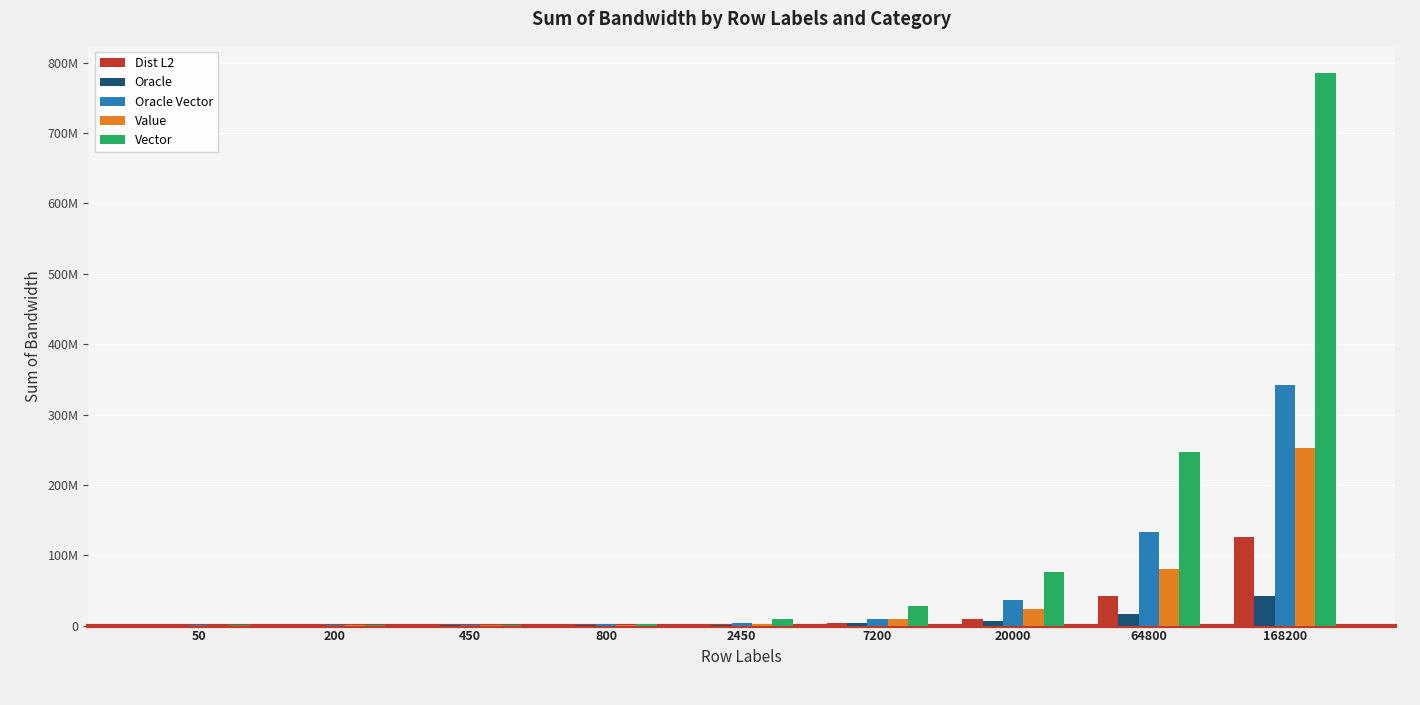

What are all the series names shown in the legend?

Dist L2, Oracle, Oracle Vector, Value, Vector